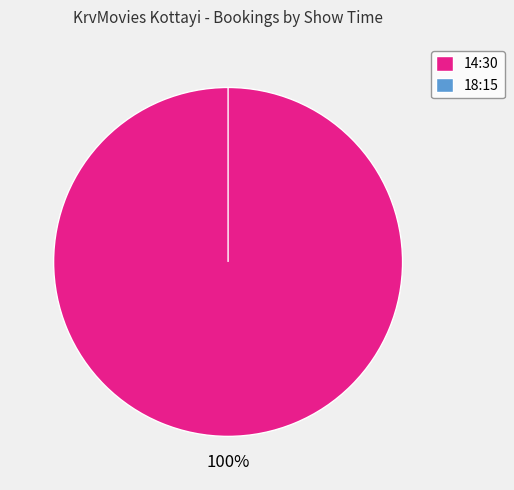

Rank the categories by value from lowest to highest.

18:15, 14:30